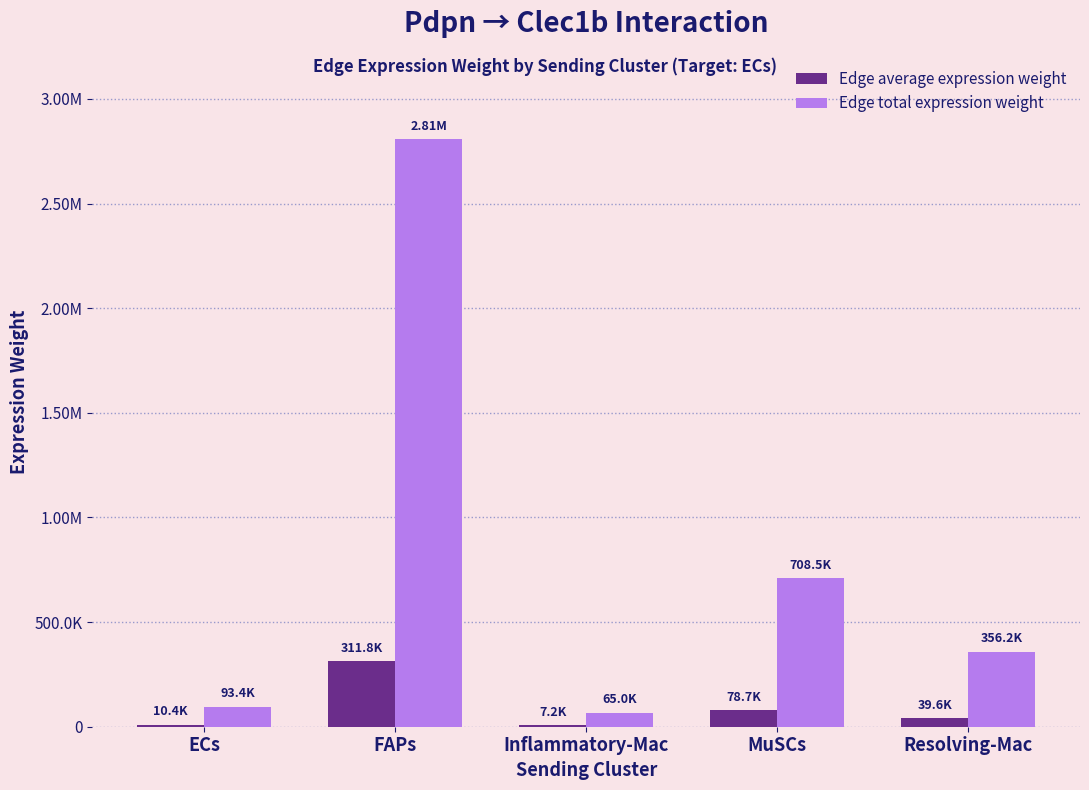

Are the bars horizontal?

No